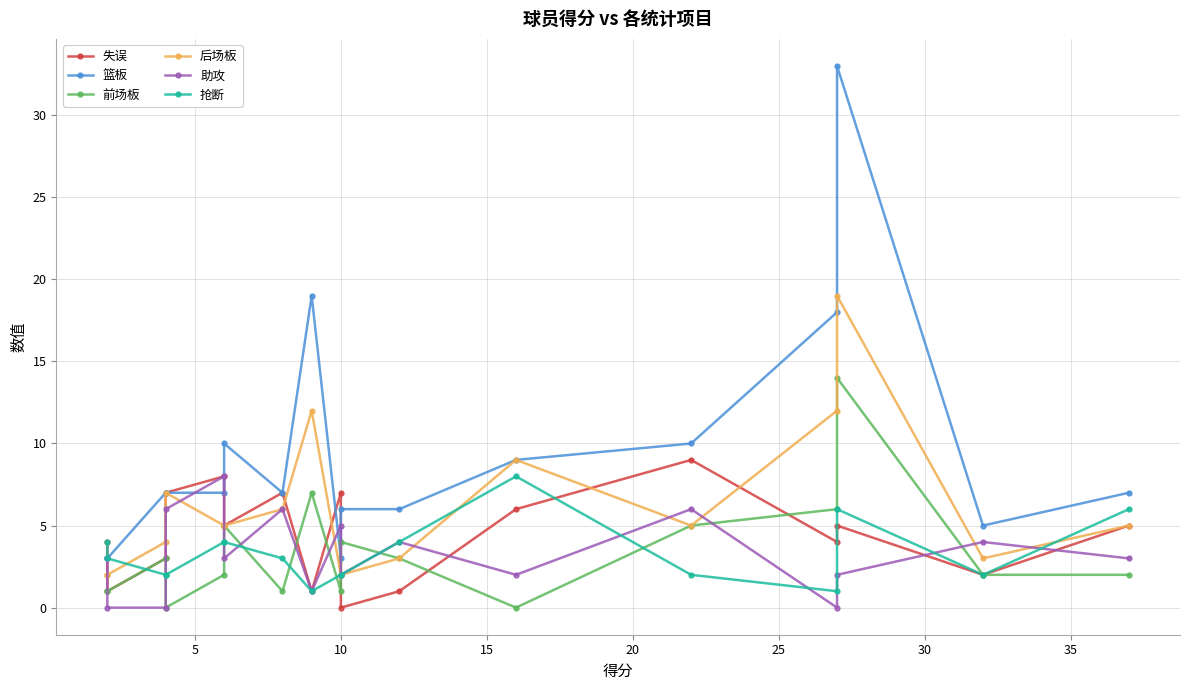

True or false: 失误 has a value of 2 at 13.

False